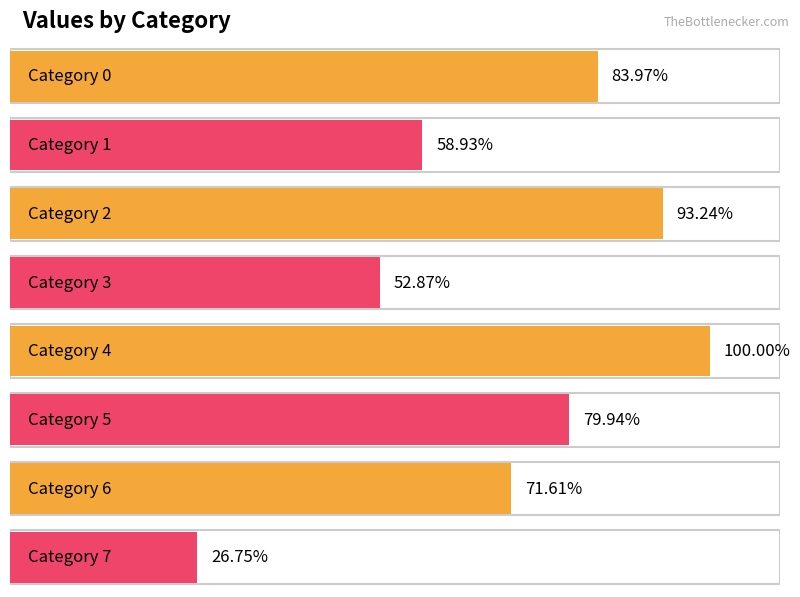

Which category has the highest value across all series?

4